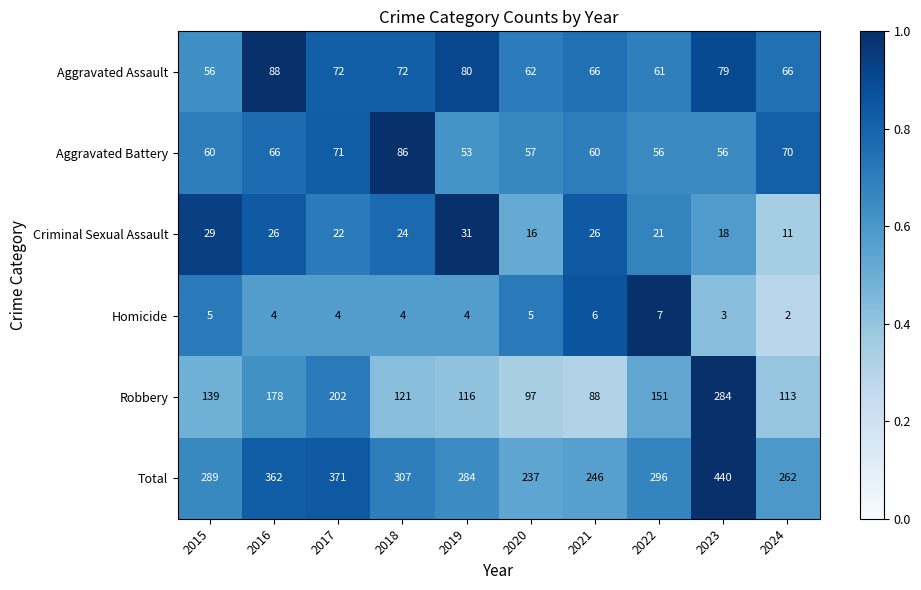

Is it true that Robbery equals 157 at 2019?

False